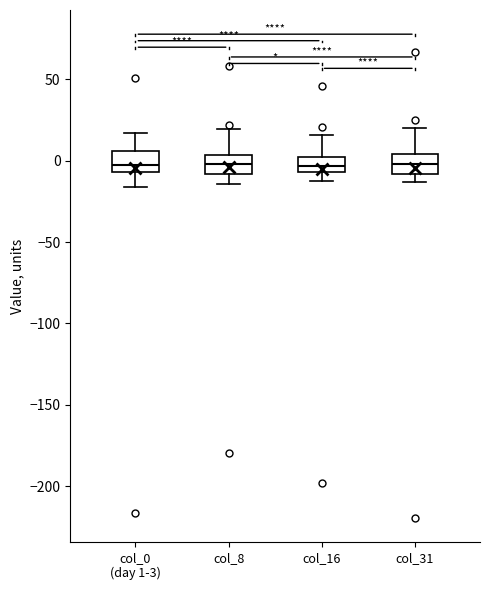

Reading left to right, read every box against the y-axis: the position of its median line, the range the box covers, and the ends of its whiskers. The values are not printed on the chart, so give them approximately, as read against the axis.

col_0 (day 1-3): median 0, box -5 to 5, whiskers -15 to 15
col_8: median 0, box -10 to 5, whiskers -15 to 20
col_16: median -5 (inside the box), box -5 to 0, whiskers -15 to 15
col_31: median 0, box -10 to 5, whiskers -15 to 20